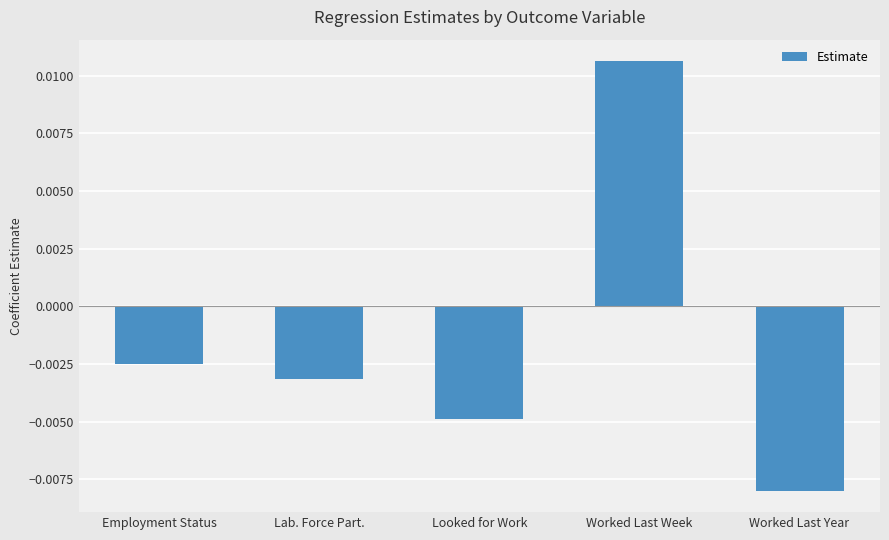

List the labels in order of value, smallest first.

Worked Last Year, Looked for Work, Lab. Force Part., Employment Status, Worked Last Week